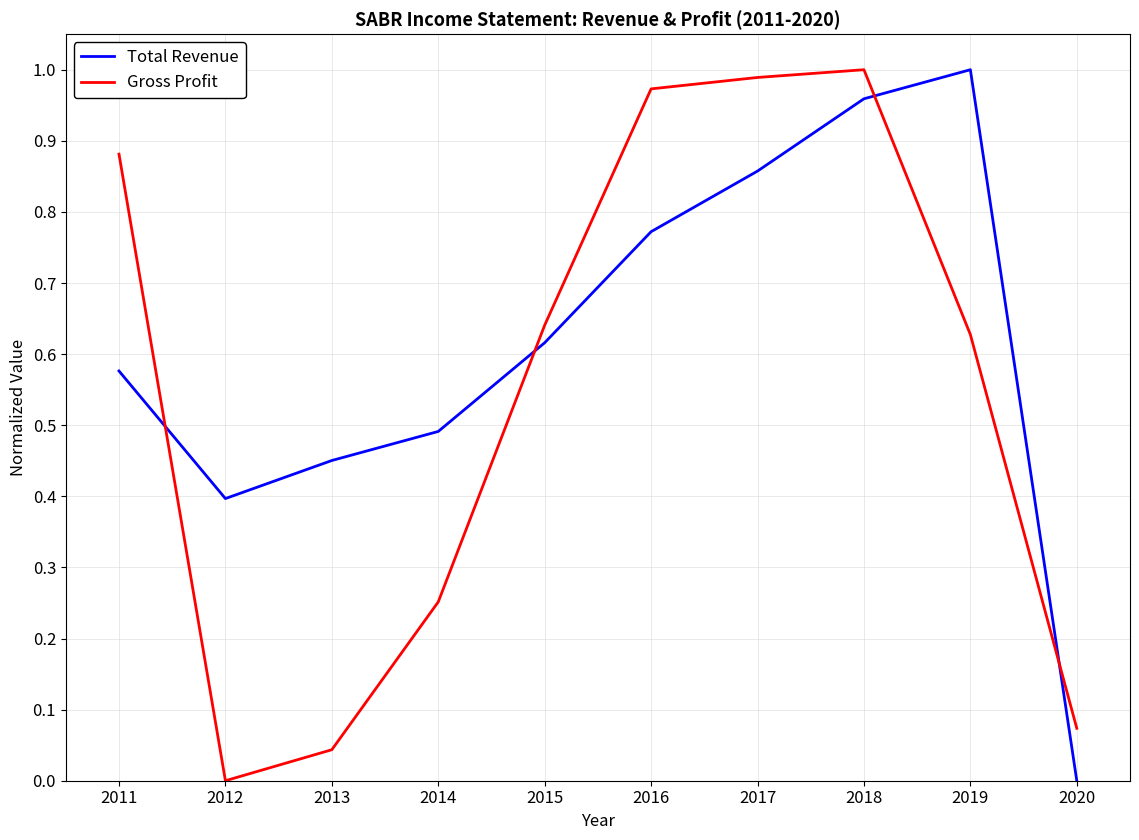

What is the sum of all Gross Profit values?

5.5